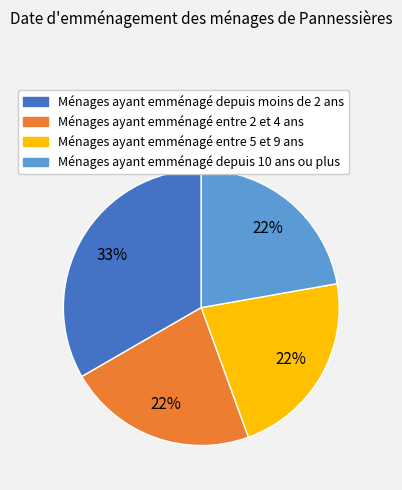

What percentage is the Ménages ayant emménagé depuis moins de 2 ans slice, to the nearest percent?

33%